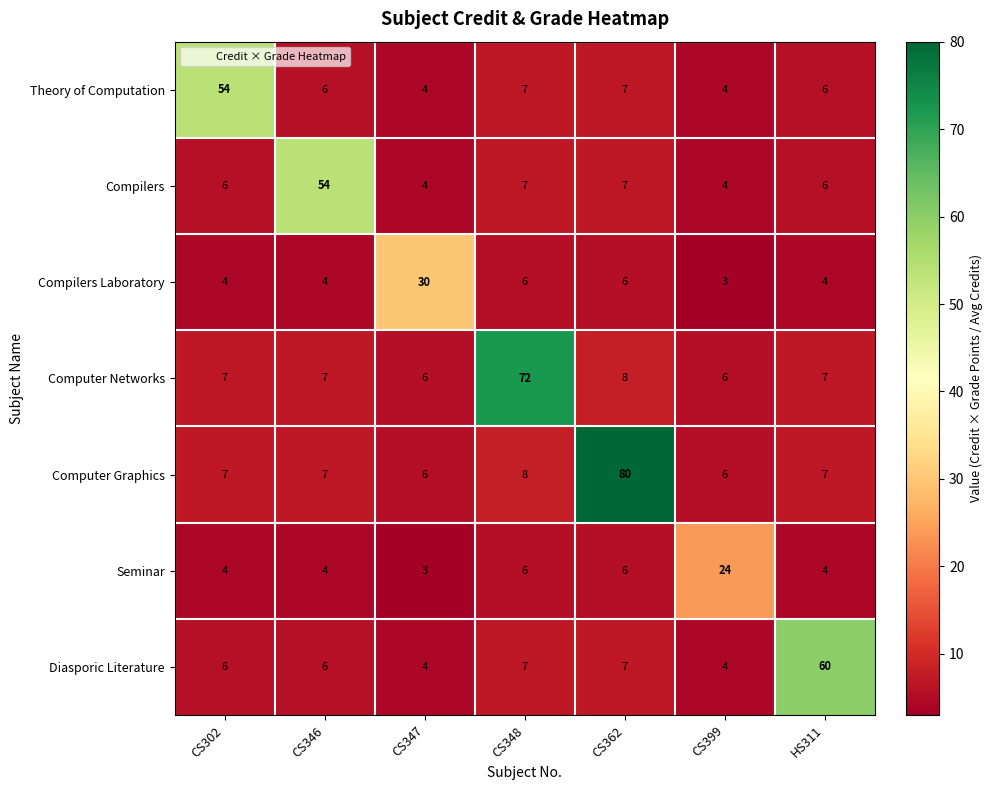

What is the average value of the Compilers series?

13